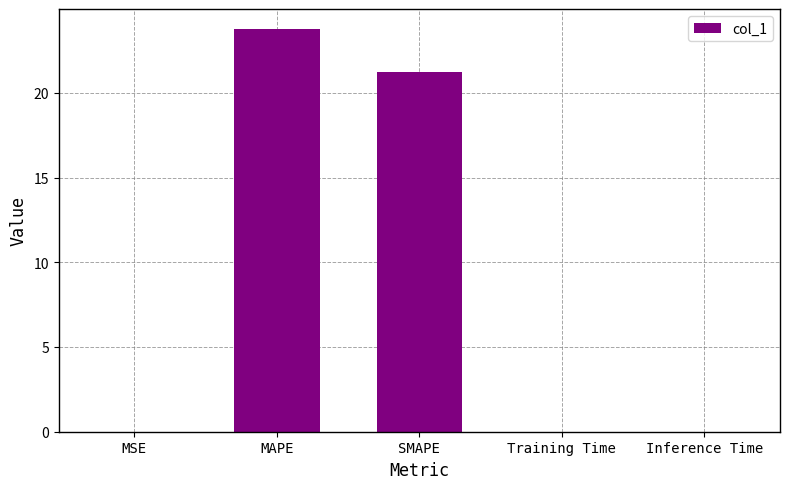

At which label is the value closest to 11?

SMAPE